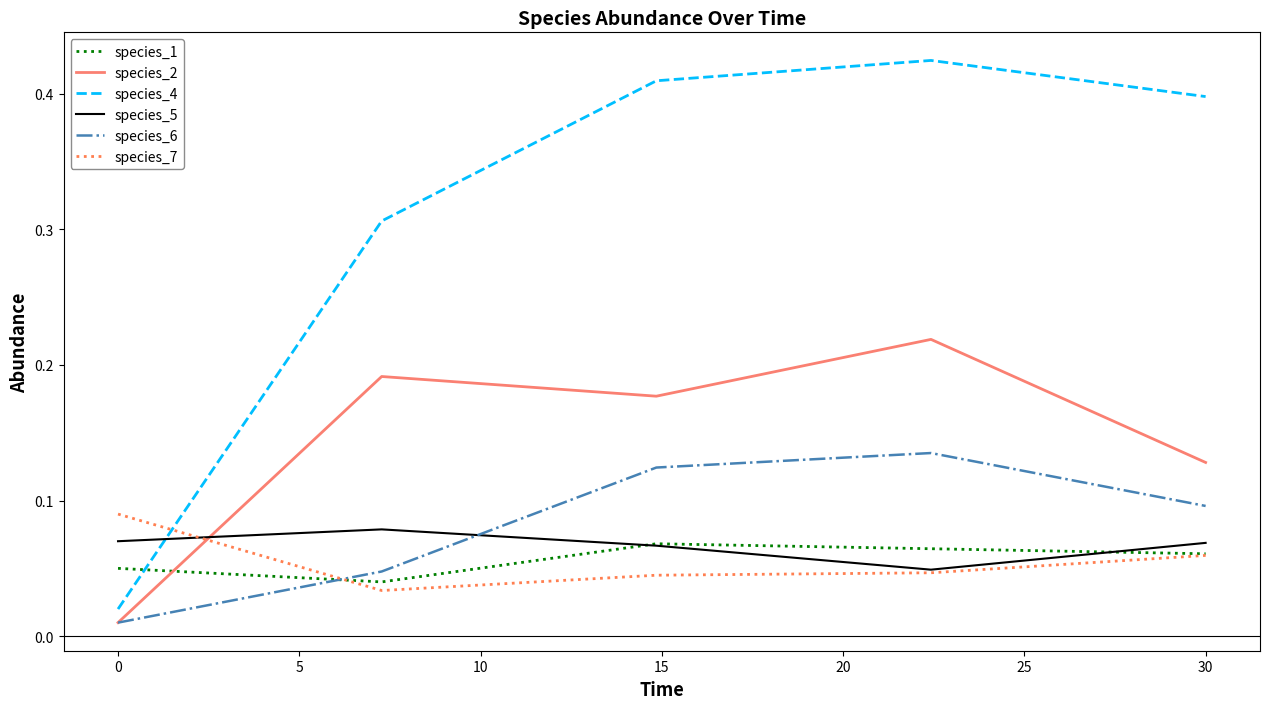

Which series ends up on top after the final intersection of species_5 and species_6?

species_6